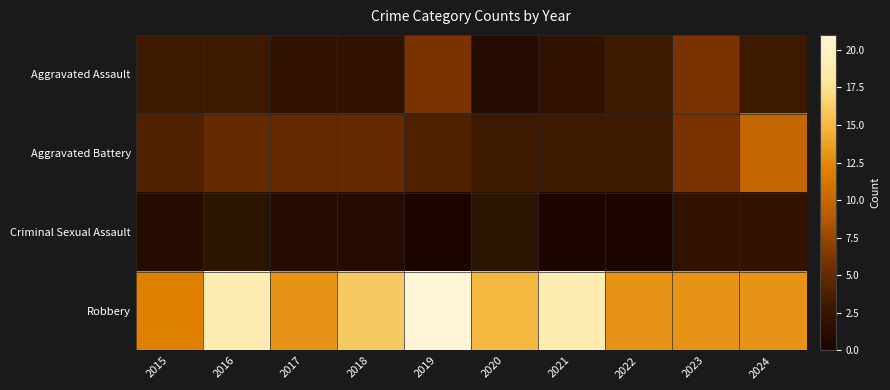

Which series changed the most between 2015 and 2018?

Robbery